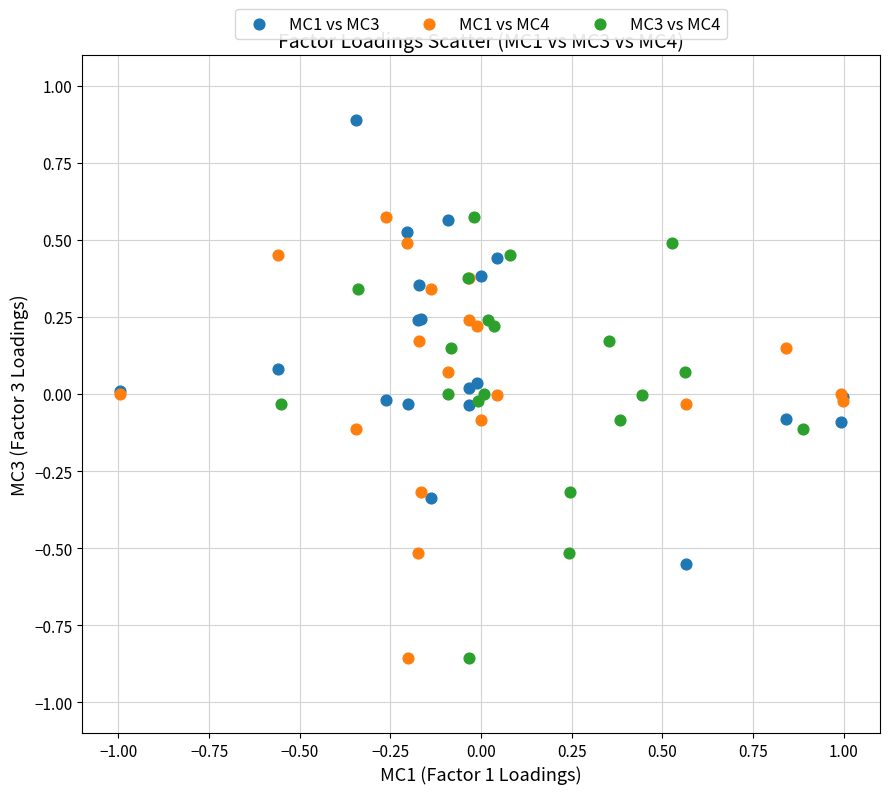

Which series contains the highest Y value?

MC1 vs MC3